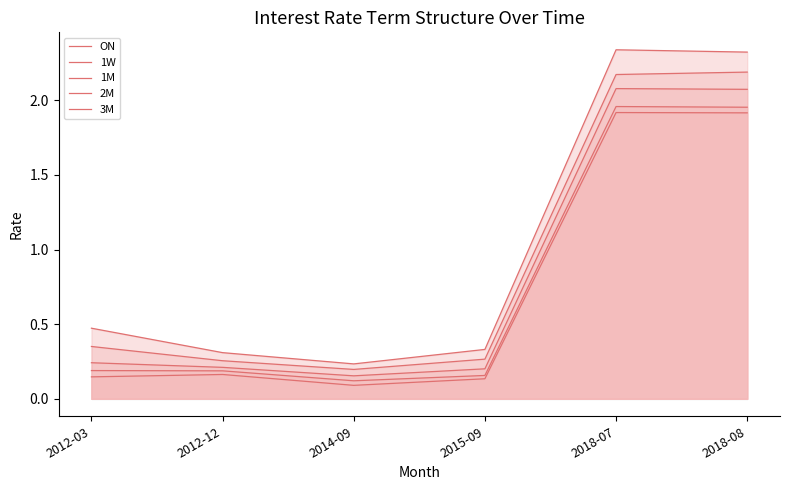

True or false: 2M and ON cross at least once.

False